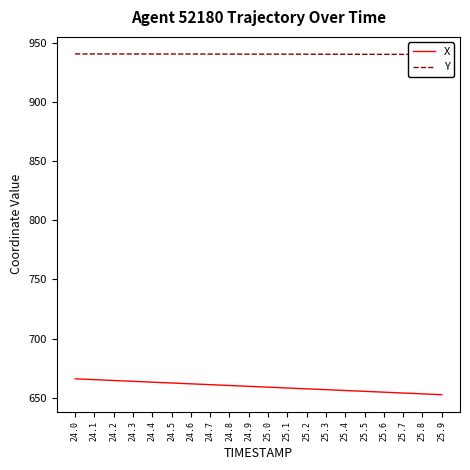

The value of X at 25.2 is 174.2. True or false?

False